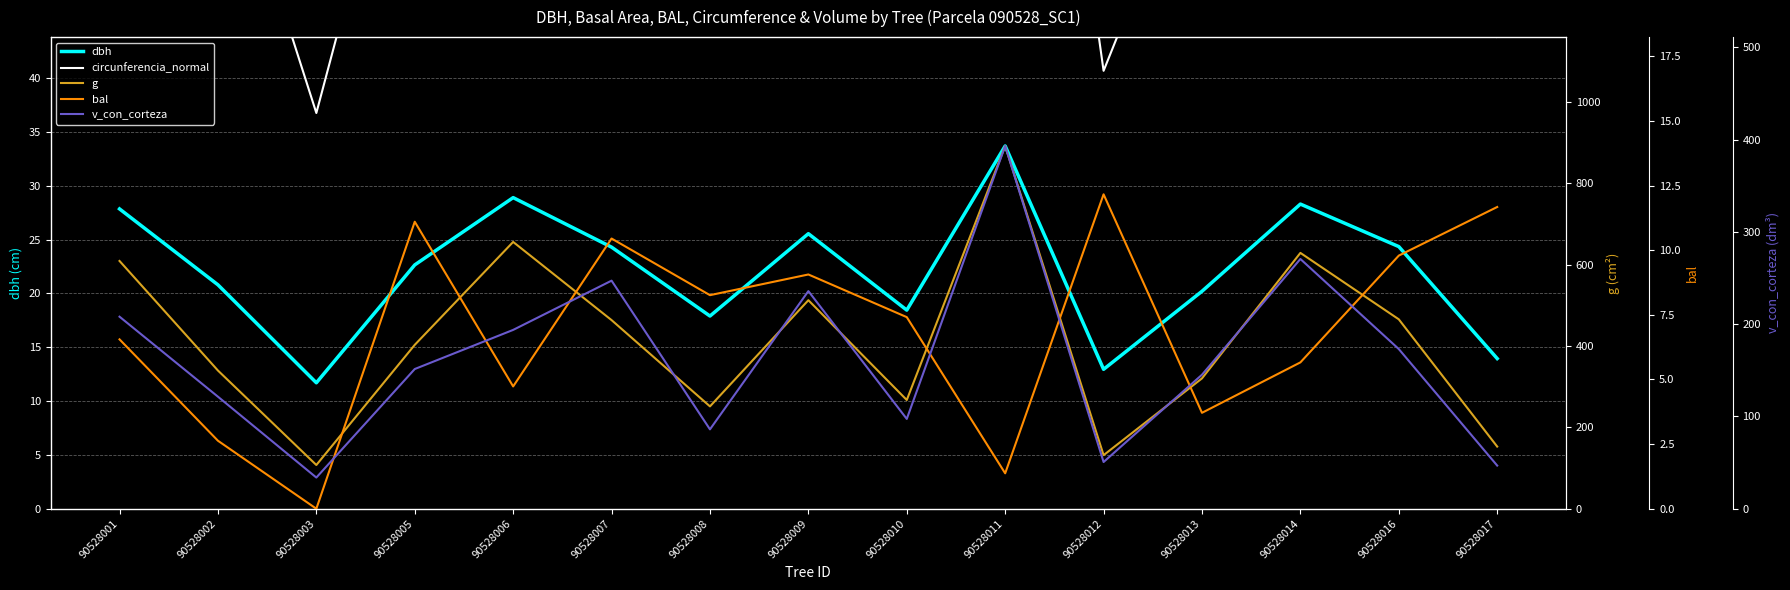

Rank the series at 90528001 from highest to lowest value.

g, v_con_corteza, circunferencia_normal, dbh, bal